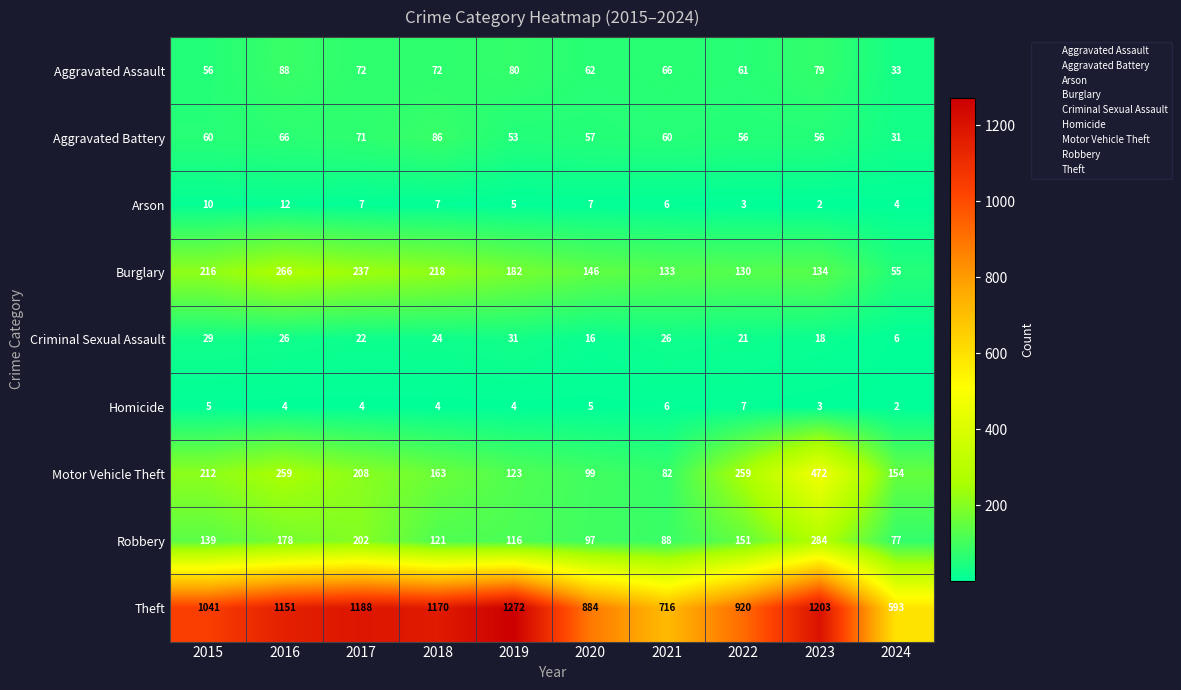

Which series has the largest total across all categories?

Theft